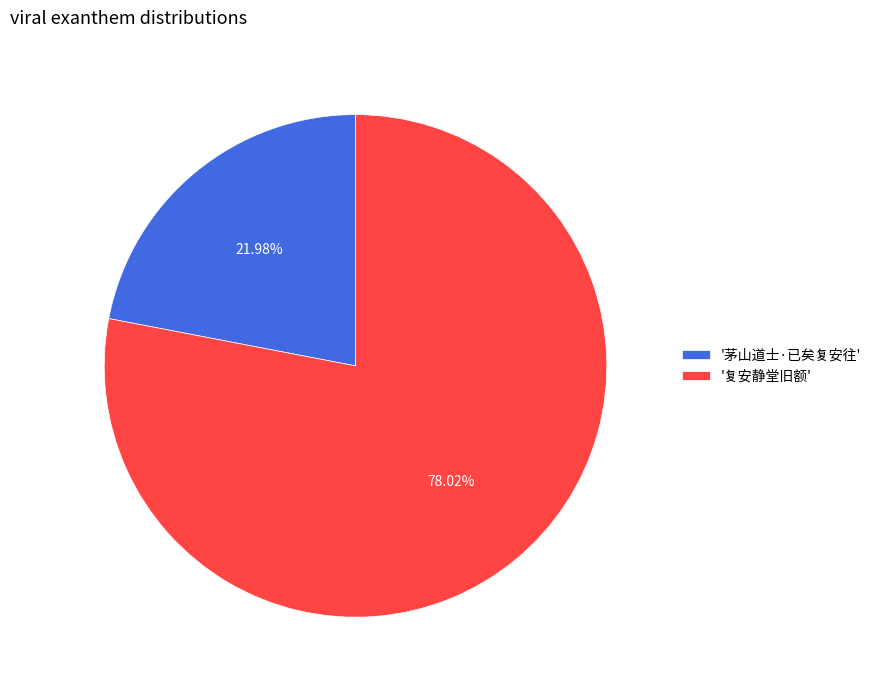

Which category accounts for the majority?

'复安静堂旧额'